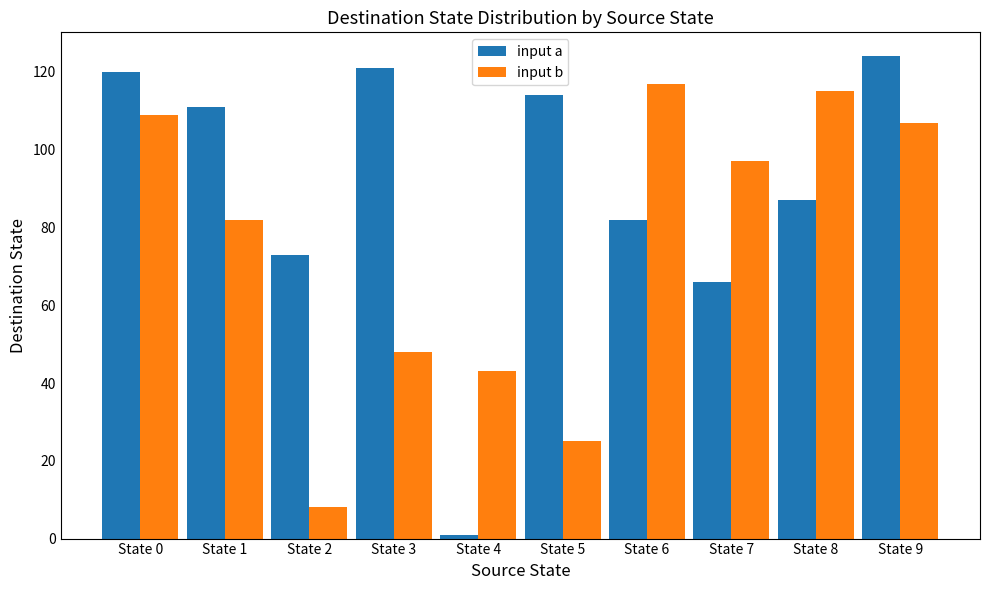

What is the sum of all input a values?

899